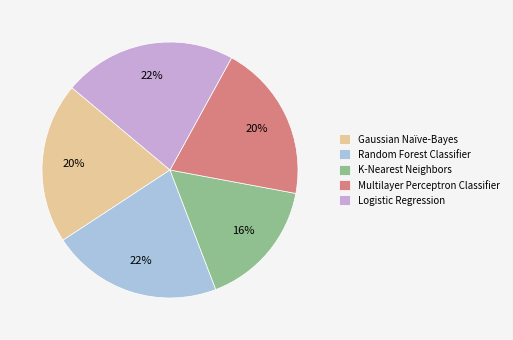

How many slices are in this pie chart?

5